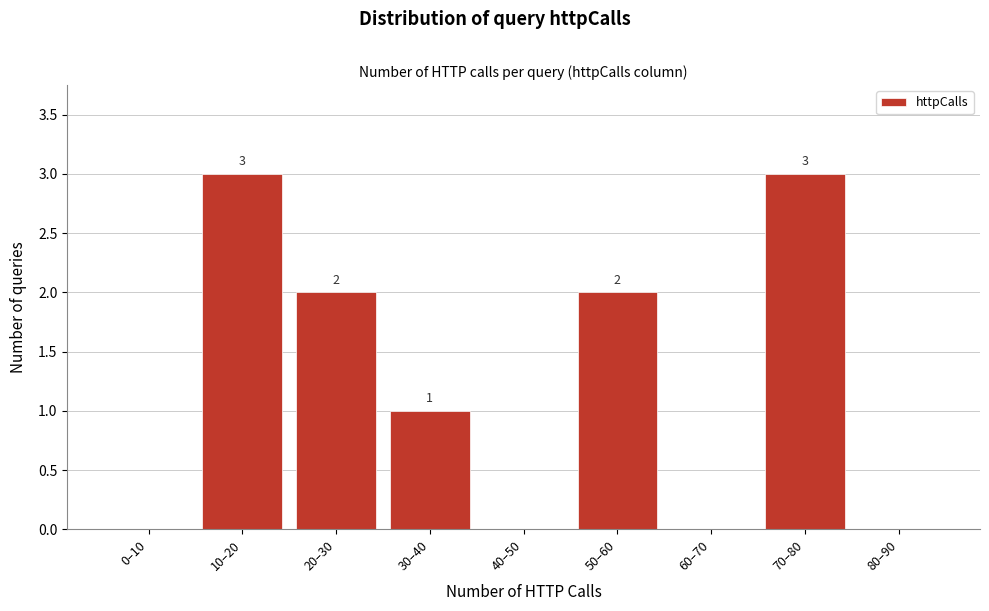

Reading left to right, extract all data points from this chart.

0–10=0	10–20=3	20–30=2	30–40=1	40–50=0	50–60=2	60–70=0	70–80=3	80–90=0